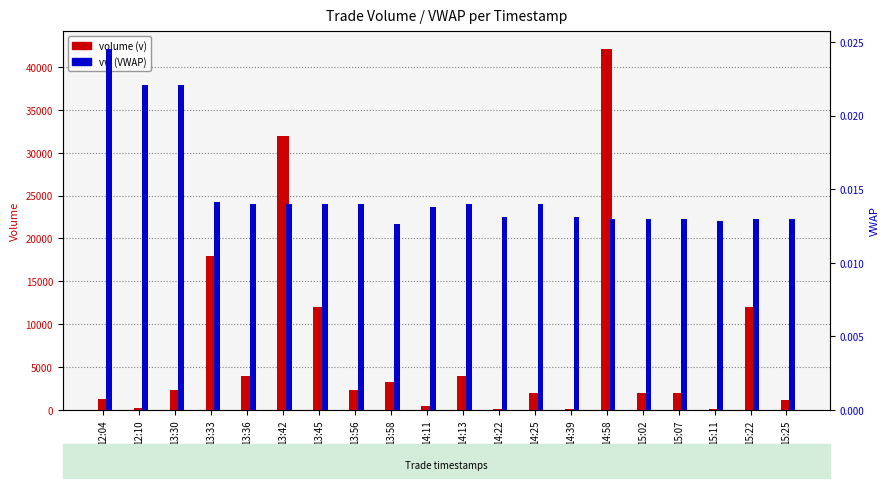

What is the total value across all series at 14:25?

2010.0